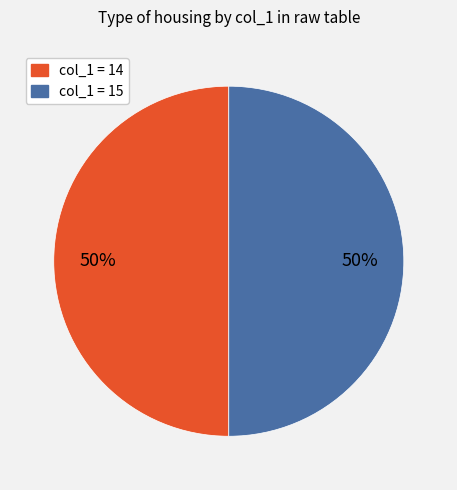

Combined, do col_1 = 15 and col_1 = 14 account for over 50%?

Yes